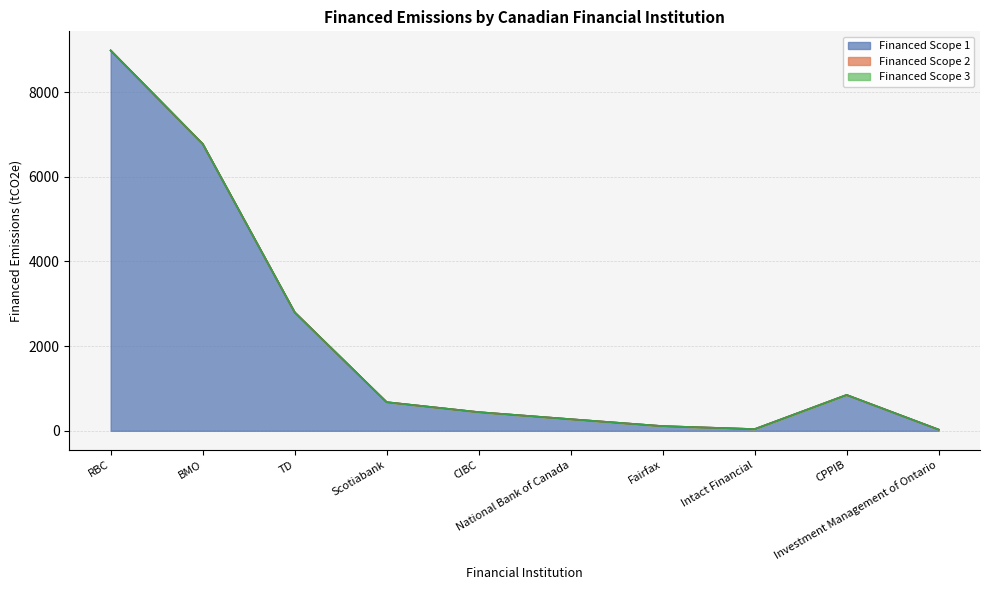

What is the label of the 1st point from the left?

RBC